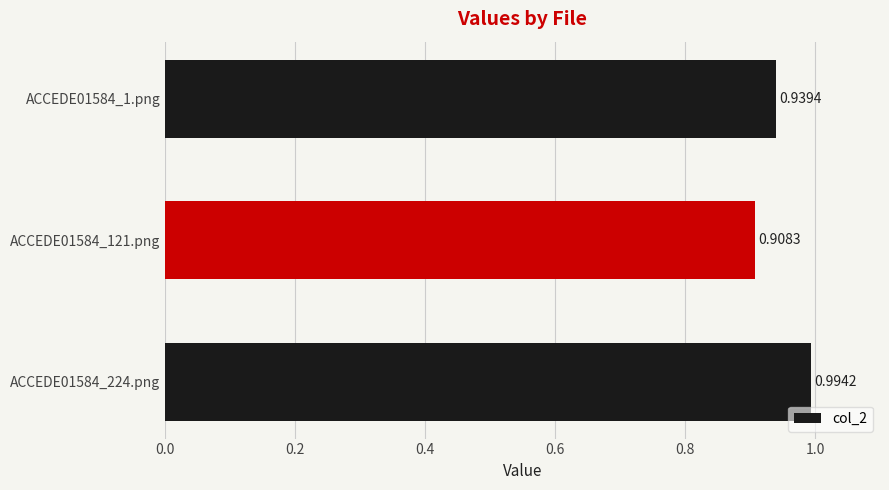

Between ACCEDE01584_1.png and ACCEDE01584_121.png, which is larger?

ACCEDE01584_1.png